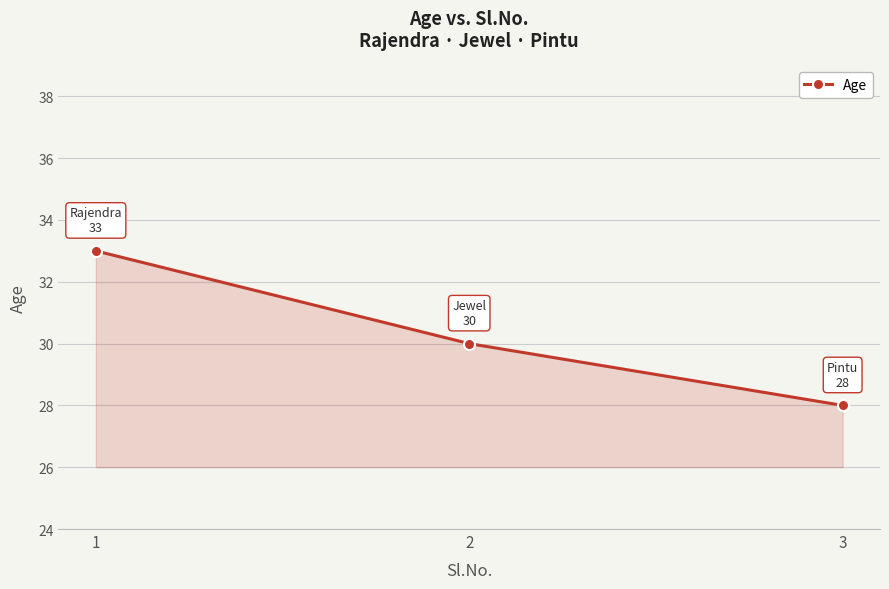

What is the change in value from 1 to 2?

-3